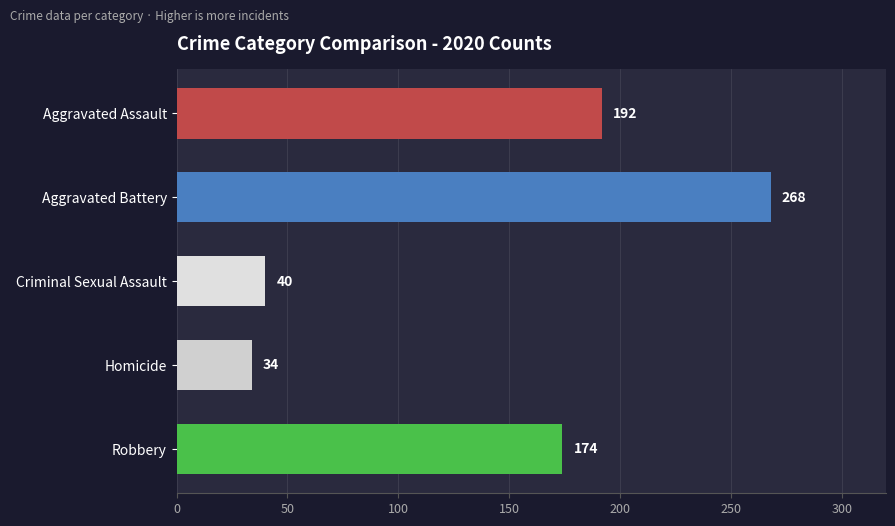

What is the greatest value displayed?

268